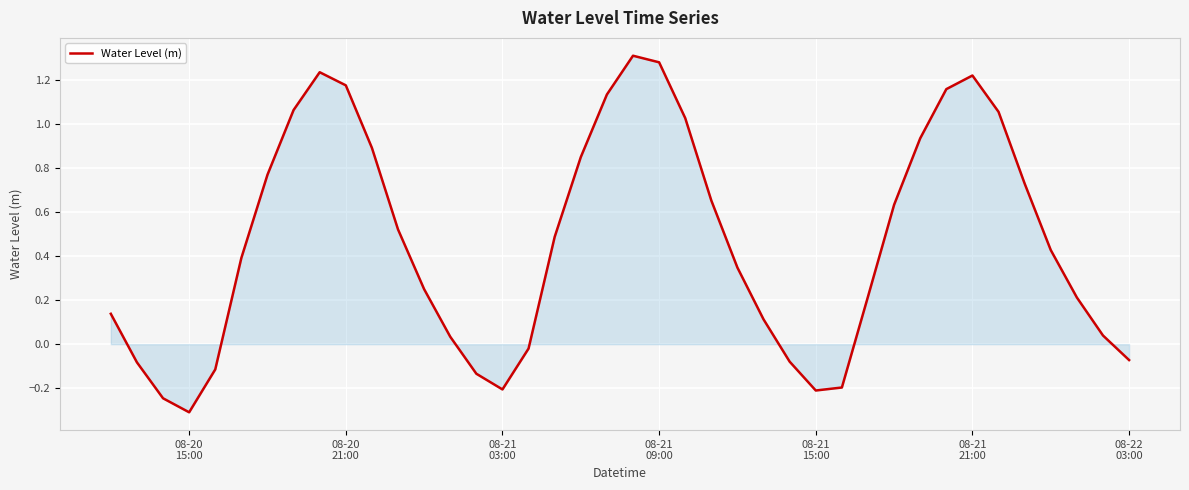

What is the minimum value shown in the chart?

-0.3